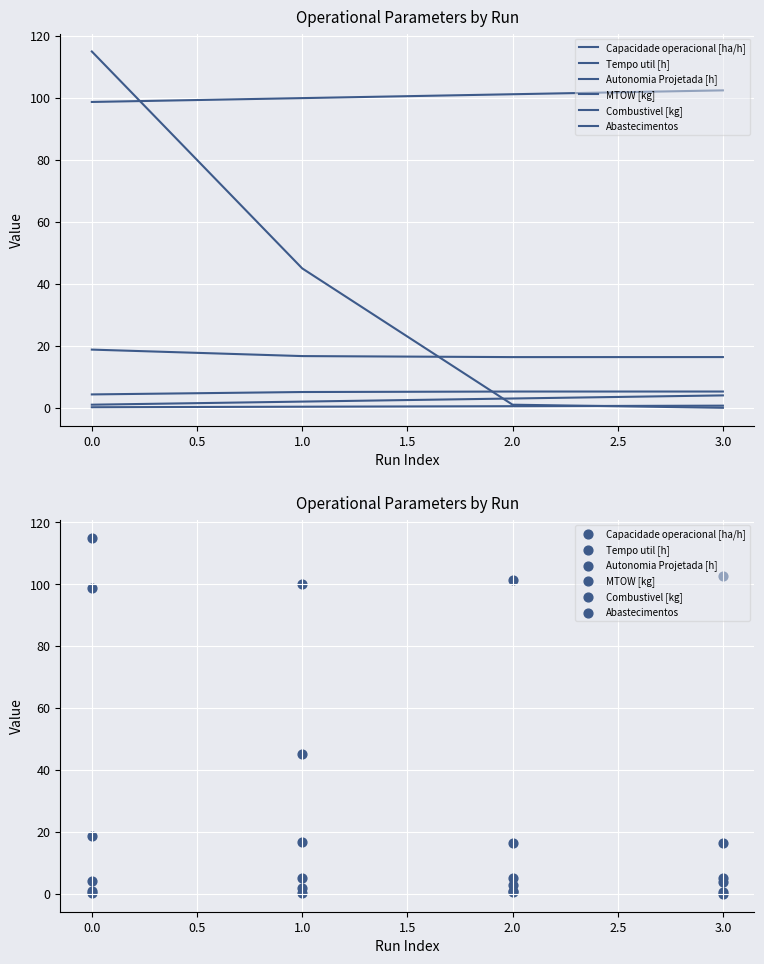

Which series has the largest total across all categories?

MTOW [kg]